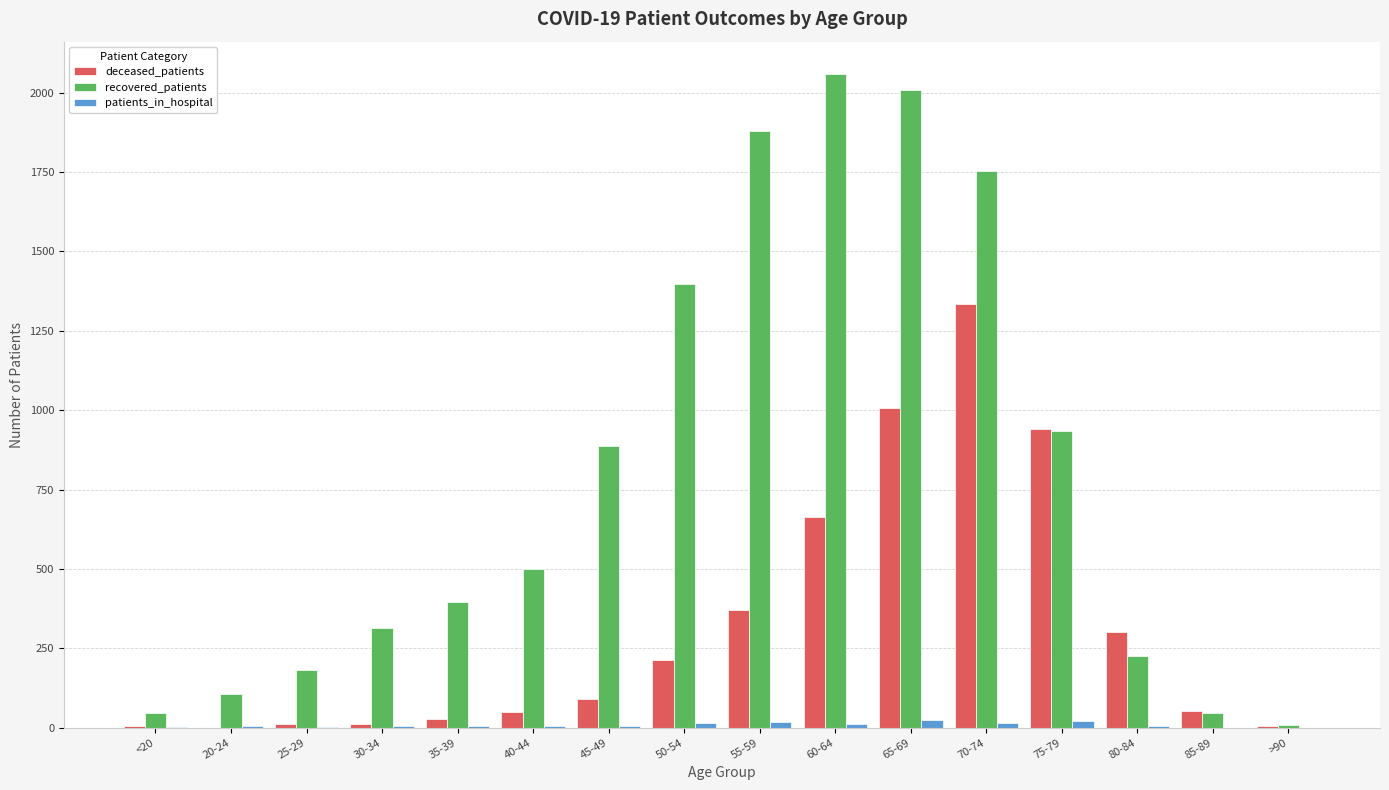

Which series changed the most between 65-69 and 85-89?

recovered_patients